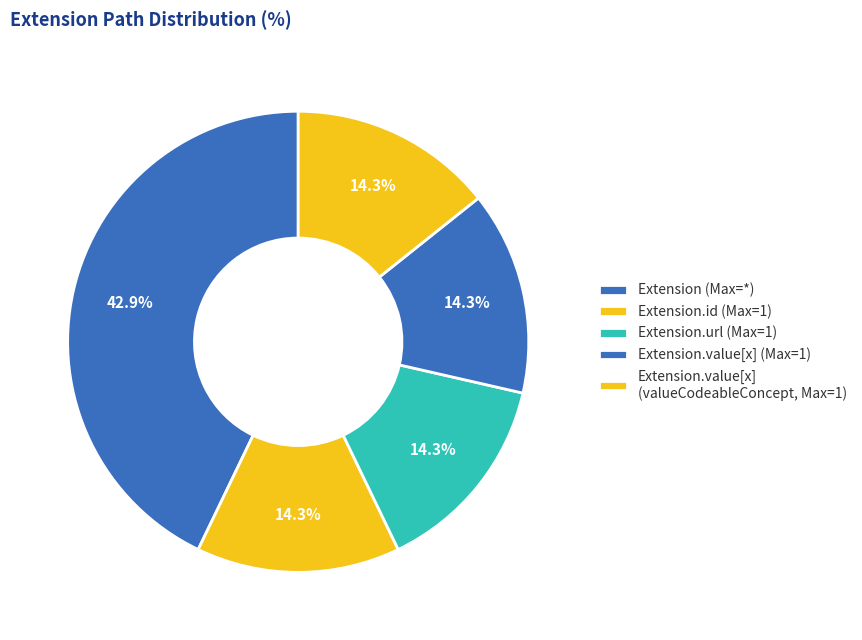

How many segments does this pie chart have?

5